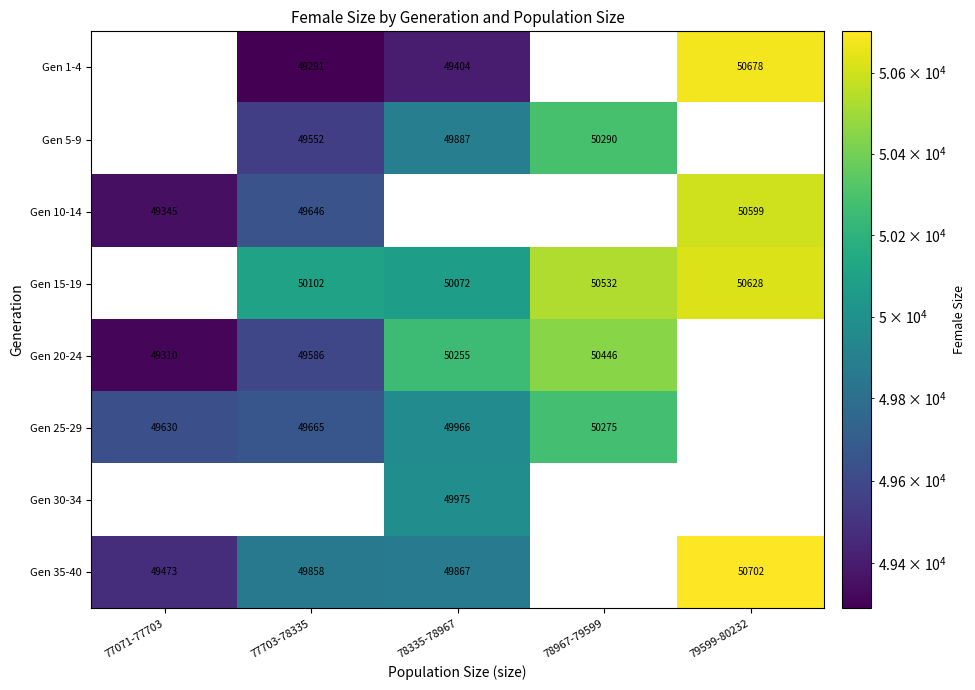

The Gen 35-40 series shows 49867 at 78335-78967. True or false?

True